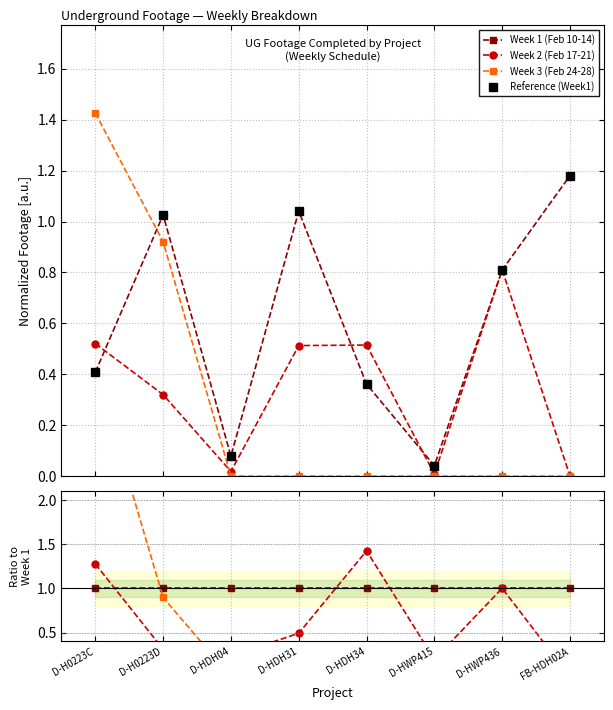

Does the chart have visible grid lines?

Yes